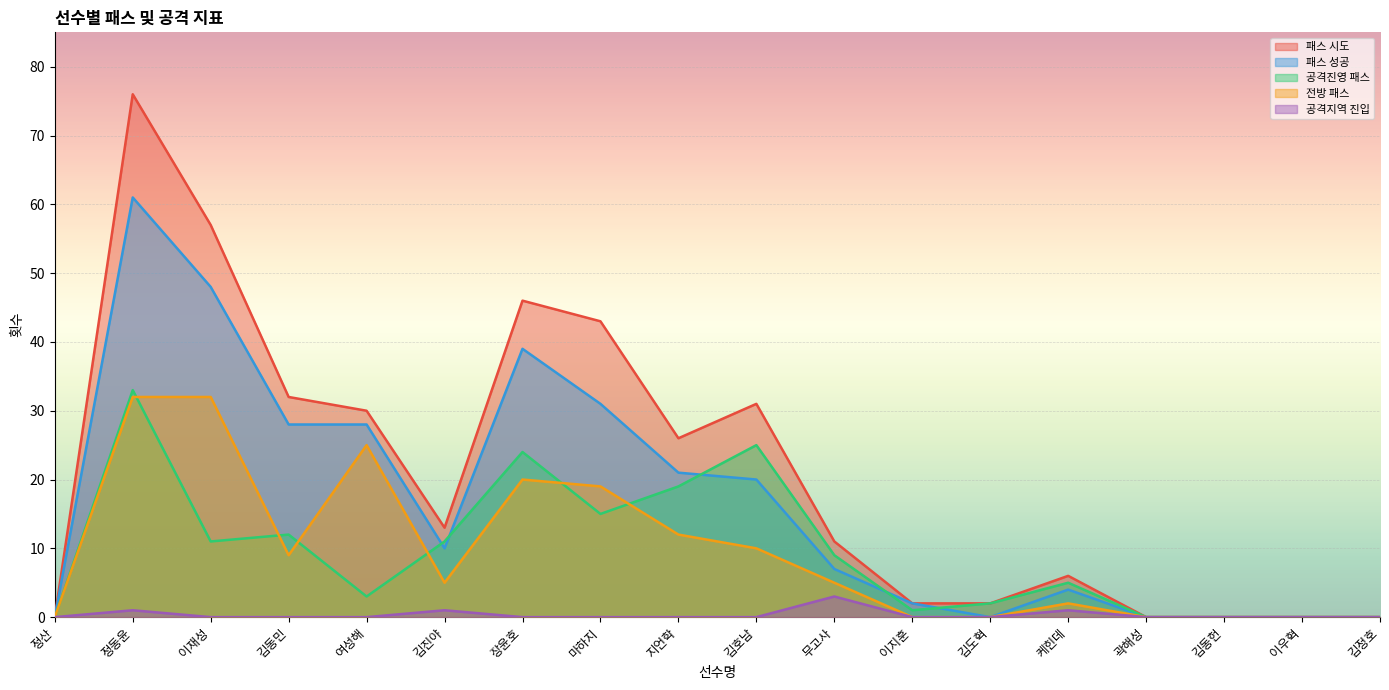

Reading right to left, extract all data points from this chart.

패스 시도: 0	0	0	0	6	2	2	11	31	26	43	46	13	30	32	57	76	0
패스 성공: 0	0	0	0	4	0	2	7	20	21	31	39	10	28	28	48	61	0
공격진영 패스: 0	0	0	0	5	2	1	9	25	19	15	24	11	3	12	11	33	0
전방 패스: 0	0	0	0	2	0	0	5	10	12	19	20	5	25	9	32	32	0
공격지역 진입: 0	0	0	0	1	0	0	3	0	0	0	0	1	0	0	0	1	0